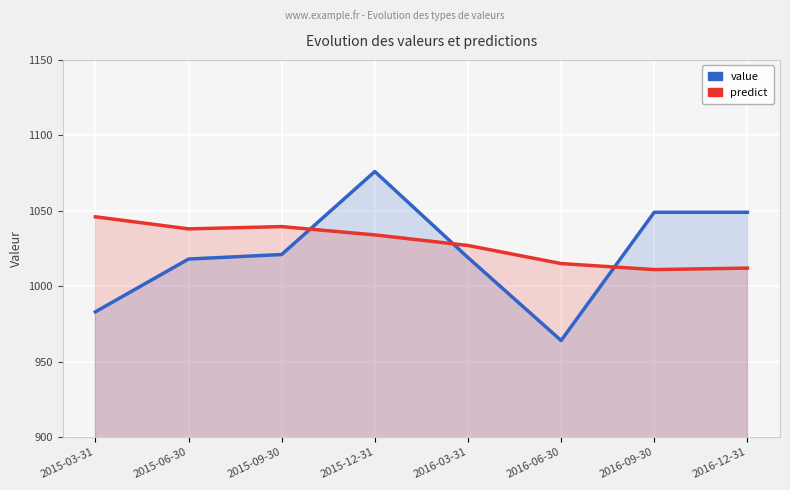

Is it true that value equals 1330.7 at 2015-09-30?

False